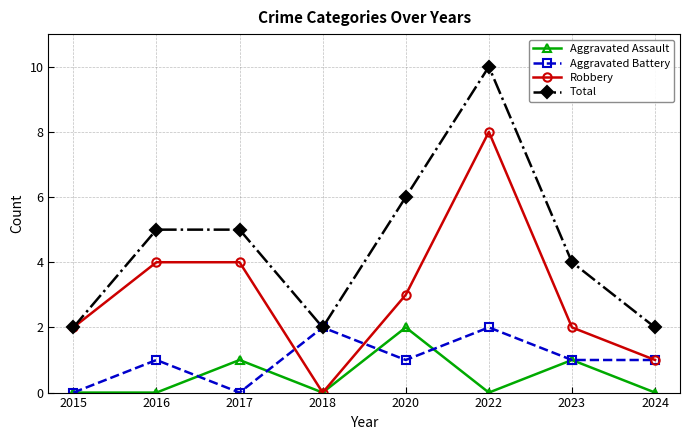

Which category has the highest value across all series?

2022